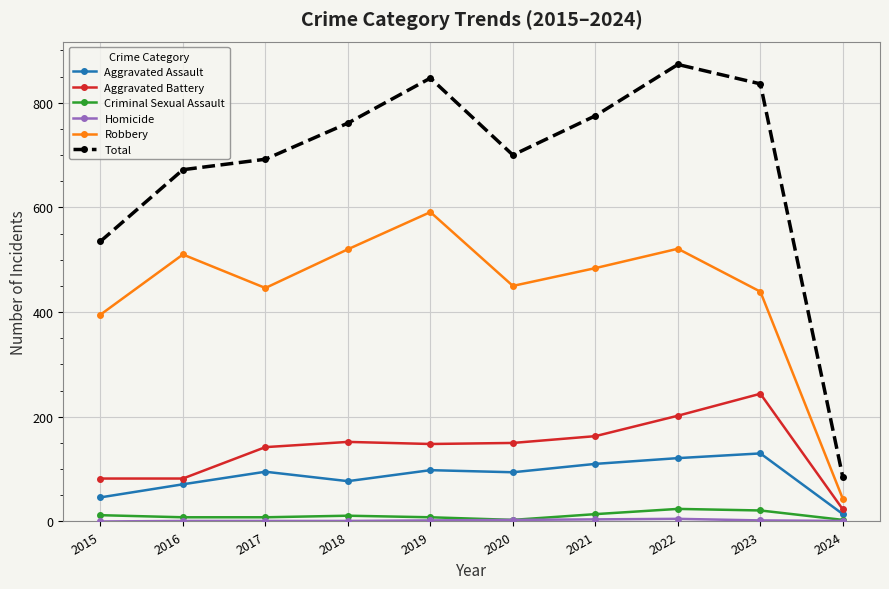

How many lines are shown in the chart?

6